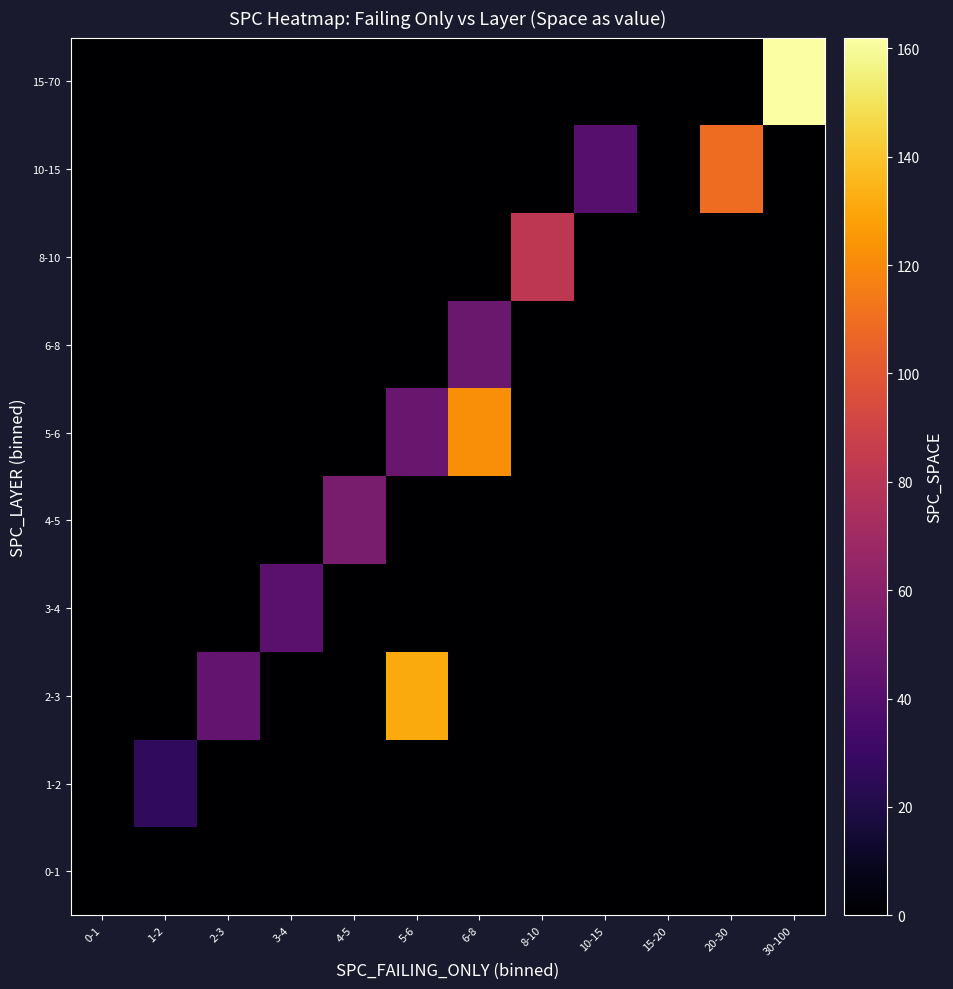

Reading left to right, extract all data points from this chart.

0-1: 0-1=0.0	1-2=0.0	2-3=0.0	3-4=0.0	4-5=0.0	5-6=0.0	6-8=0.0	8-10=0.0	10-15=0.0	15-20=0.0	20-30=0.0	30-100=0.0
1-2: 0-1=0.0	1-2=26.2	2-3=0.0	3-4=0.0	4-5=0.0	5-6=0.0	6-8=0.0	8-10=0.0	10-15=0.0	15-20=0.0	20-30=0.0	30-100=0.0
2-3: 0-1=0.0	1-2=0.0	2-3=45.8	3-4=0.0	4-5=0.0	5-6=131.0	6-8=0.0	8-10=0.0	10-15=0.0	15-20=0.0	20-30=0.0	30-100=0.0
3-4: 0-1=0.0	1-2=0.0	2-3=0.0	3-4=42.2	4-5=0.0	5-6=0.0	6-8=0.0	8-10=0.0	10-15=0.0	15-20=0.0	20-30=0.0	30-100=0.0
4-5: 0-1=0.0	1-2=0.0	2-3=0.0	3-4=0.0	4-5=54.0	5-6=0.0	6-8=0.0	8-10=0.0	10-15=0.0	15-20=0.0	20-30=0.0	30-100=0.0
5-6: 0-1=0.0	1-2=0.0	2-3=0.0	3-4=0.0	4-5=0.0	5-6=47.5	6-8=122.0	8-10=0.0	10-15=0.0	15-20=0.0	20-30=0.0	30-100=0.0
6-8: 0-1=0.0	1-2=0.0	2-3=0.0	3-4=0.0	4-5=0.0	5-6=0.0	6-8=48.5	8-10=0.0	10-15=0.0	15-20=0.0	20-30=0.0	30-100=0.0
8-10: 0-1=0.0	1-2=0.0	2-3=0.0	3-4=0.0	4-5=0.0	5-6=0.0	6-8=0.0	8-10=82.0	10-15=0.0	15-20=0.0	20-30=0.0	30-100=0.0
10-15: 0-1=0.0	1-2=0.0	2-3=0.0	3-4=0.0	4-5=0.0	5-6=0.0	6-8=0.0	8-10=0.0	10-15=41.0	15-20=0.0	20-30=109.0	30-100=0.0
15-70: 0-1=0.0	1-2=0.0	2-3=0.0	3-4=0.0	4-5=0.0	5-6=0.0	6-8=0.0	8-10=0.0	10-15=0.0	15-20=0.0	20-30=0.0	30-100=162.0